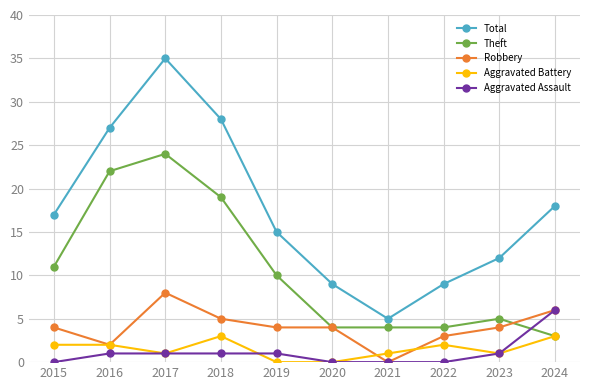

The Aggravated Battery series shows 2 at 2022. True or false?

True